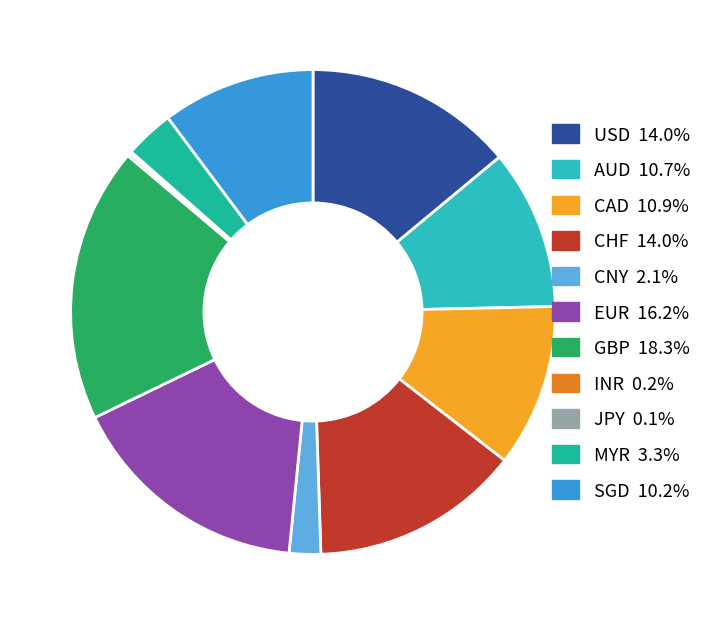

How many slices are in this pie chart?

11